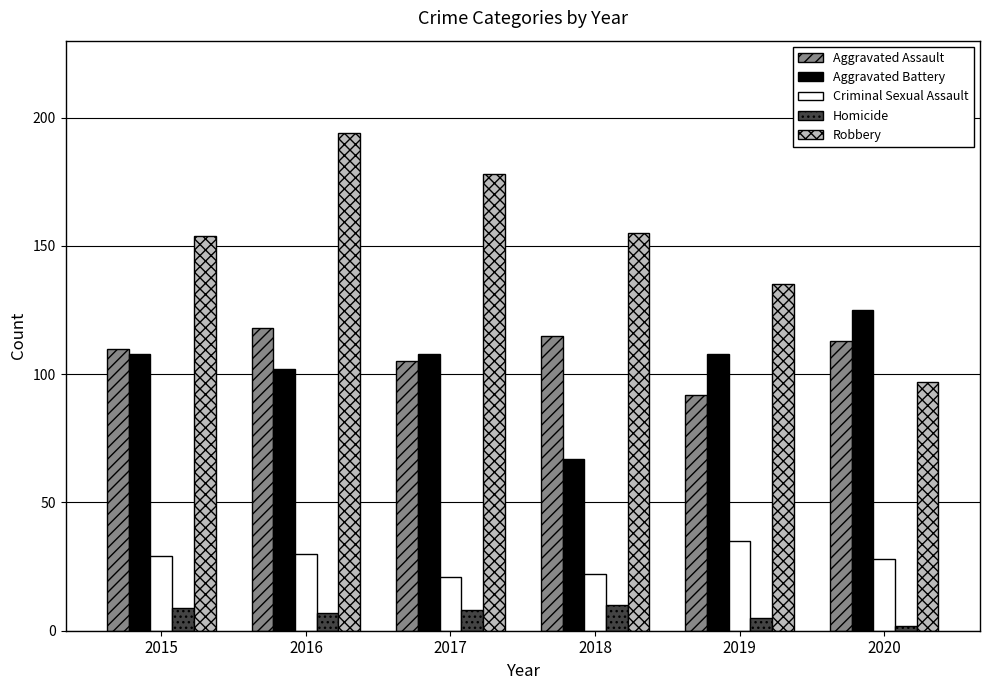

At which category is the sum across all series the highest?

2016